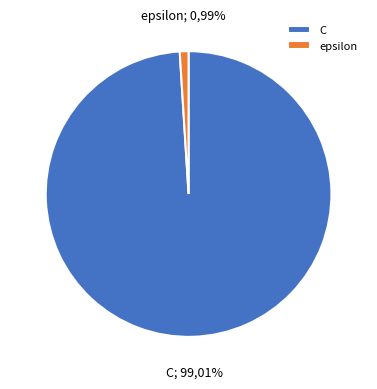

How many segments does this pie chart have?

2